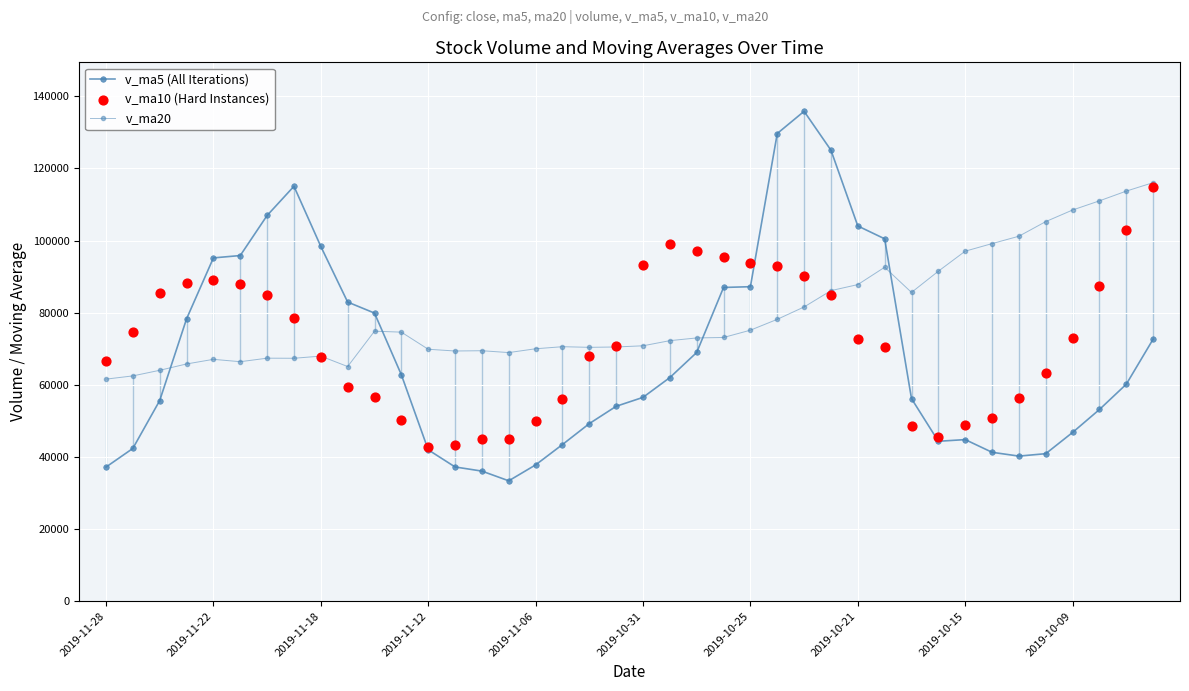

What is the total value across all series at 19?

195177.1